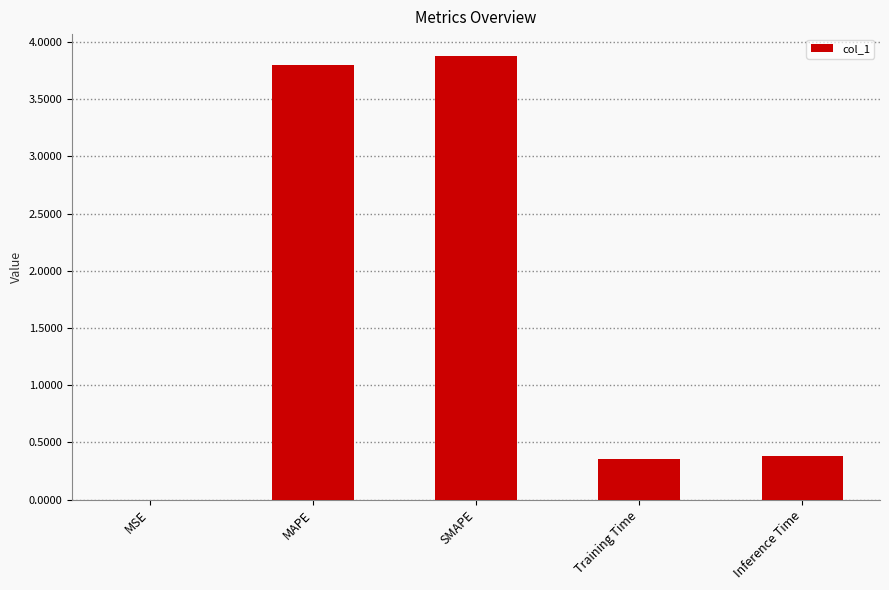

What is the maximum value shown in the chart?

3.9